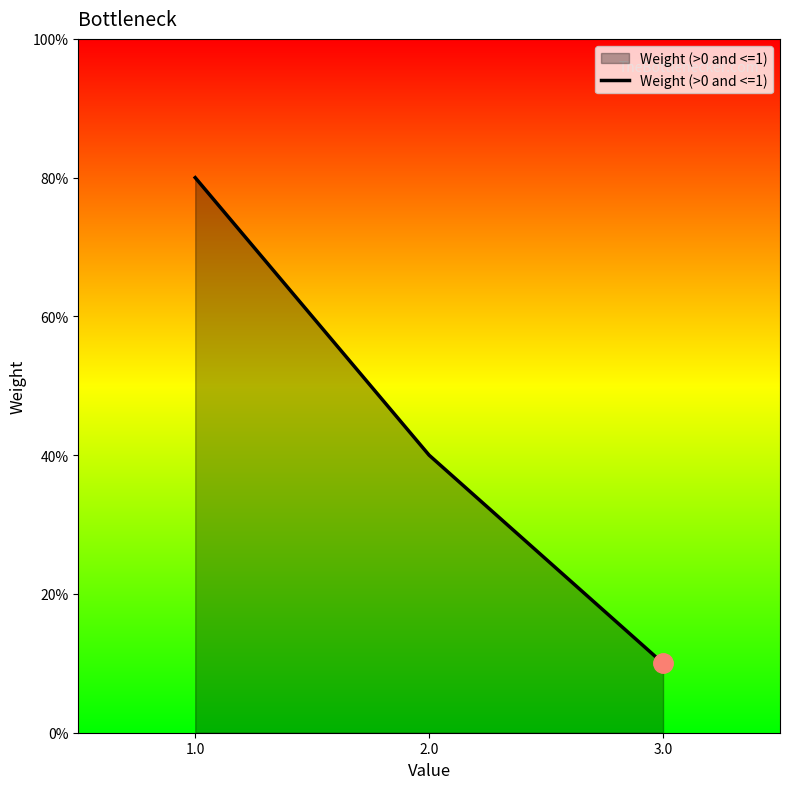

What is the average value?

0.4